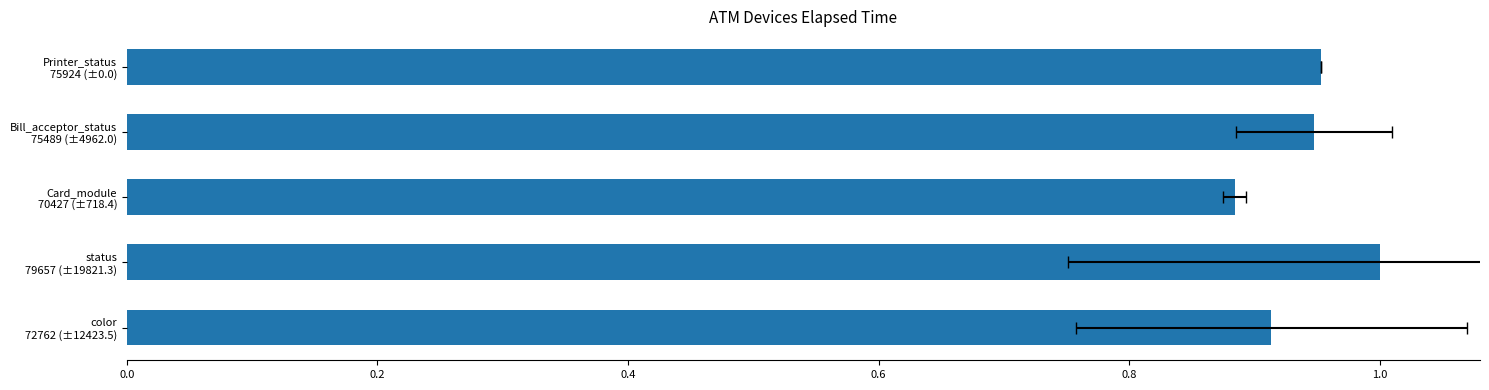

Reading left to right, list all the values displayed in this chart.

0.9	1.0	0.9	0.9	1.0